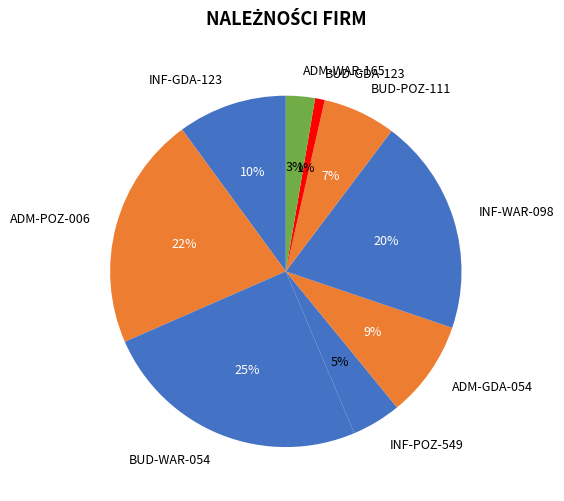

True or false: BUD-WAR-054 accounts for 25% of the total.

True